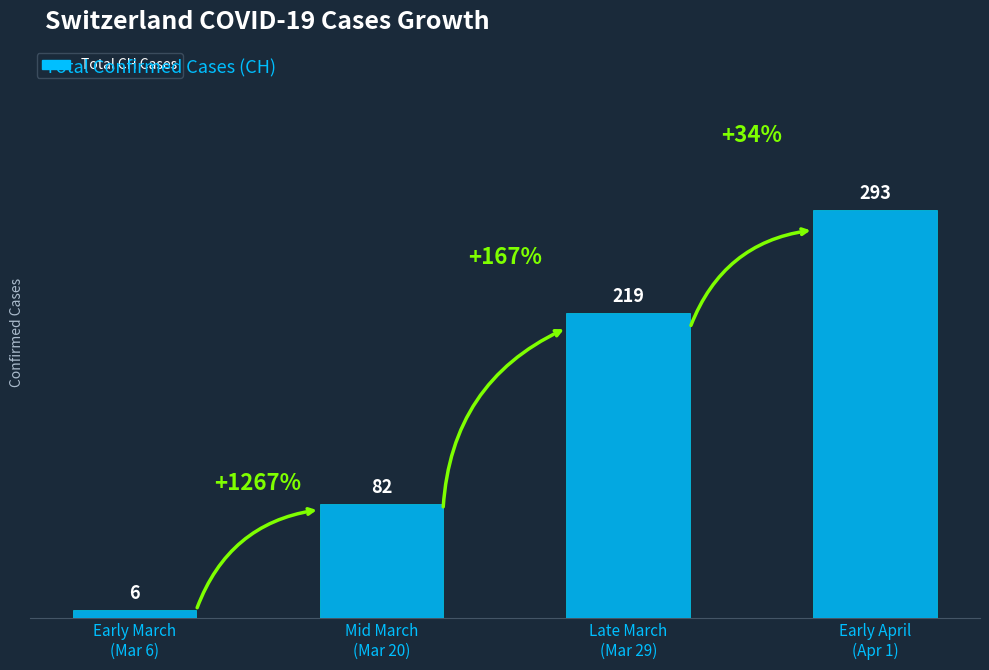

Reading right to left, list all the values displayed in this chart.

293	219	82	6